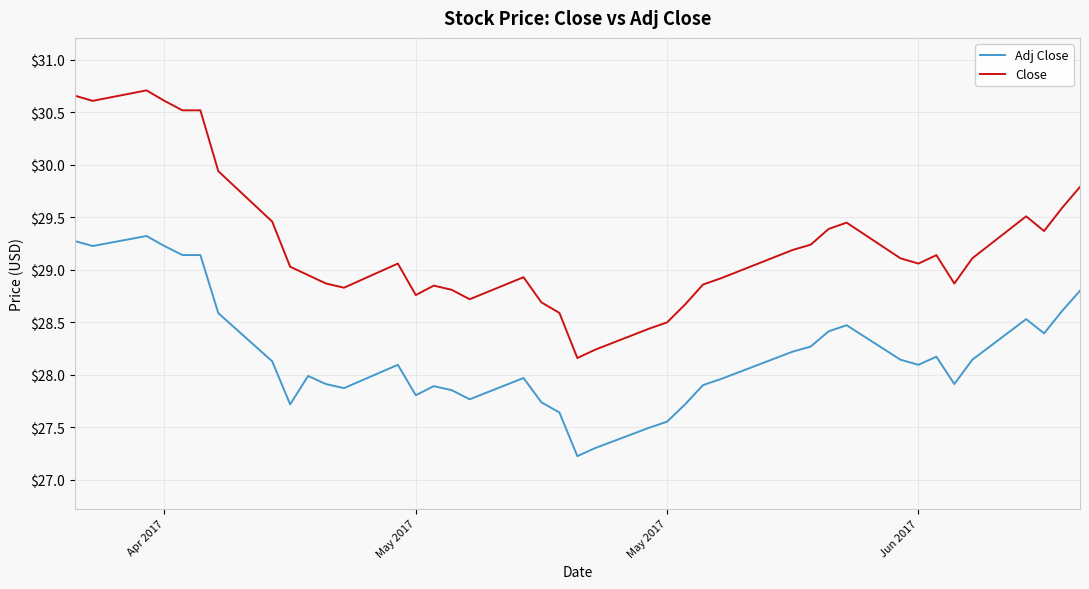

What is the difference between the maximum and second lowest values in the Close series?

2.5